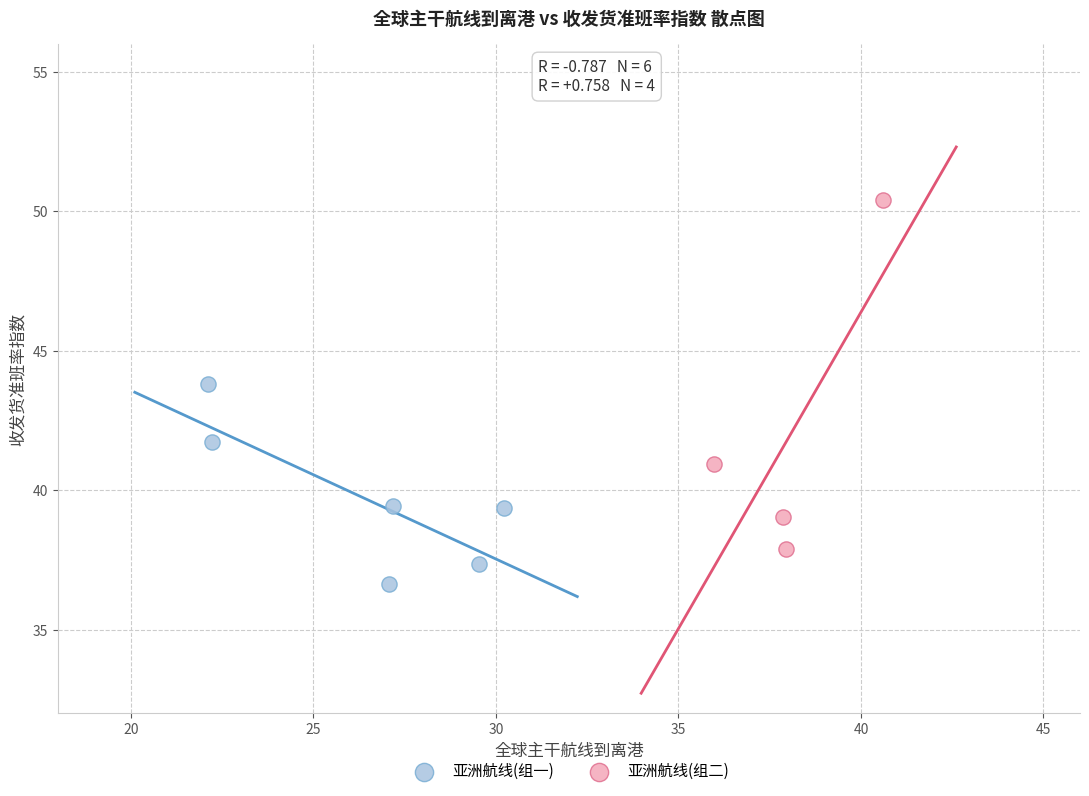

Which series has the widest spread of Y values?

亚洲航线(组二)